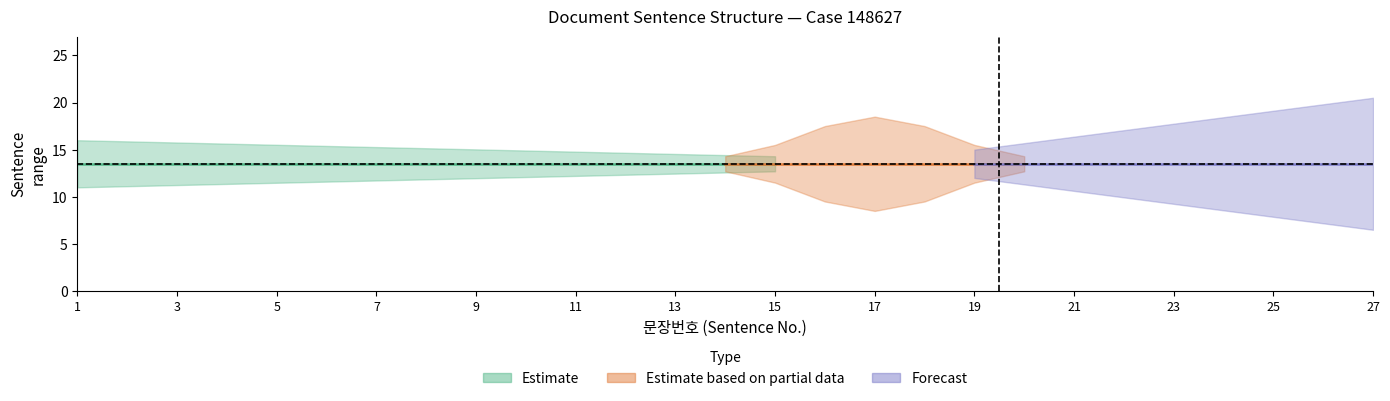

How many lines are shown in the chart?

3